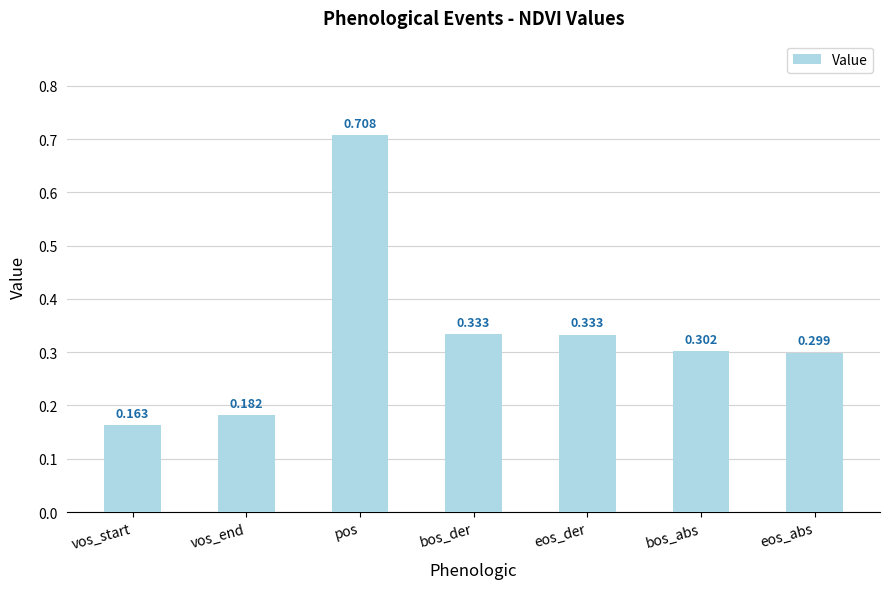

At which category does the chart reach its peak across all series?

pos